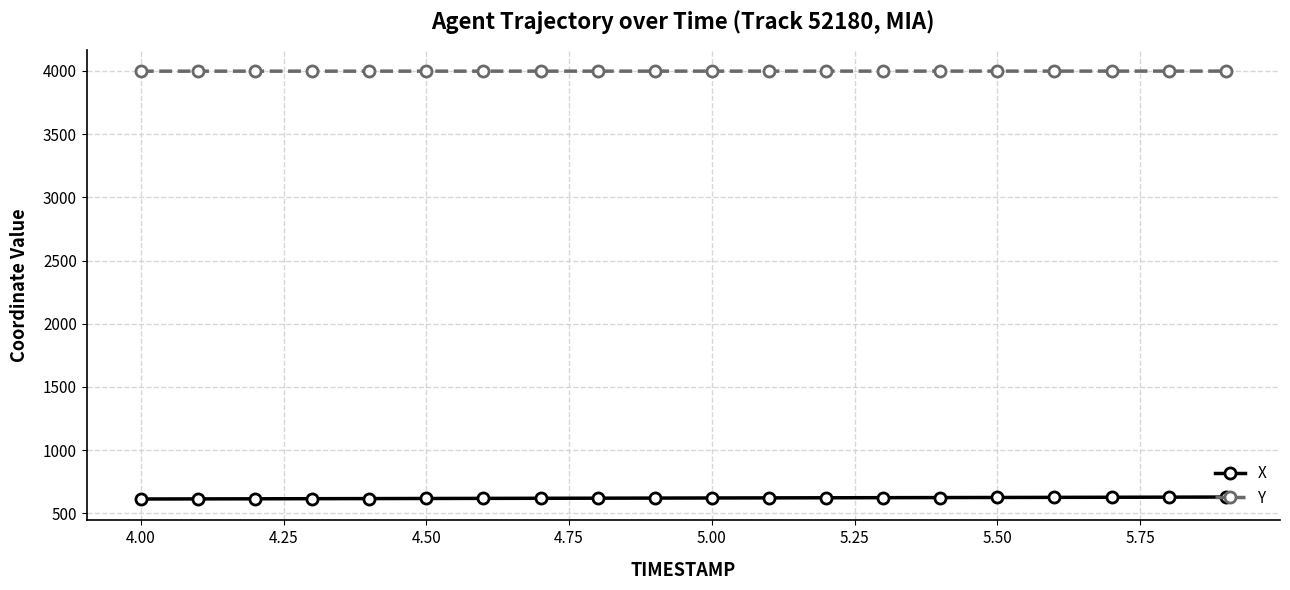

Rank the series by their maximum value, from lowest to highest.

X, Y